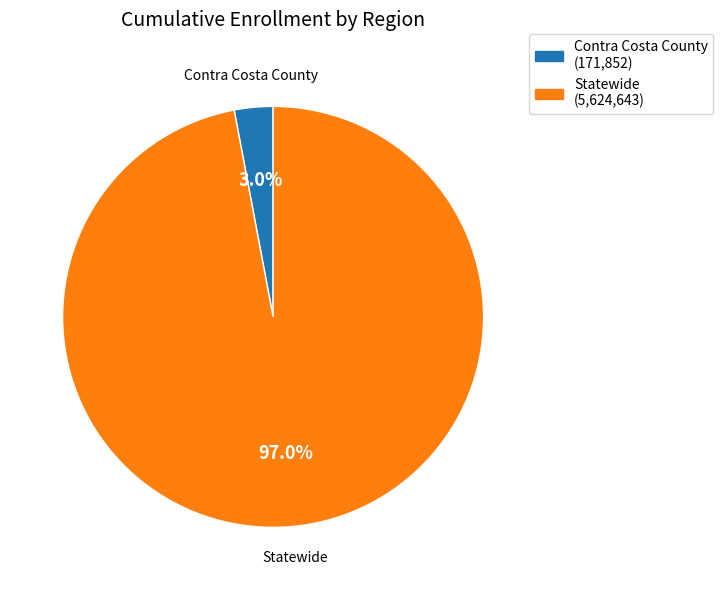

True or false: Statewide accounts for 97% of the total.

True